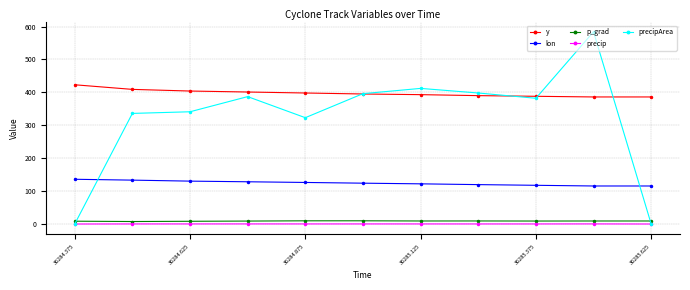

What is the value of the y point at the 6th from the left?

395.0